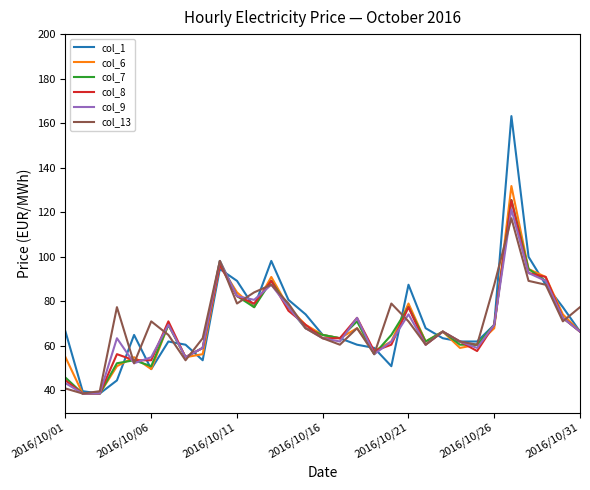

What are all the series names shown in the legend?

col_1, col_6, col_7, col_8, col_9, col_13